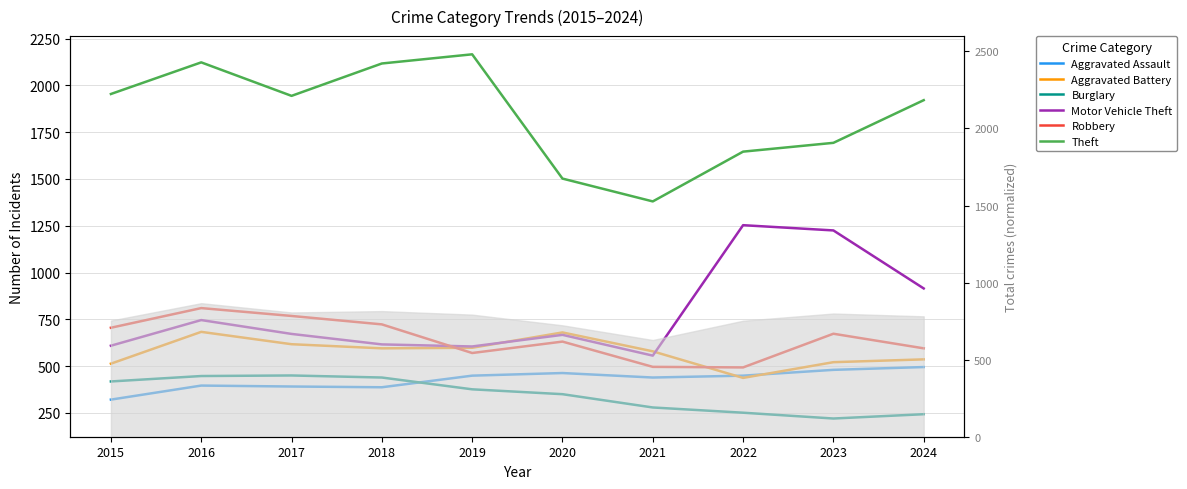

Is this an area chart (filled region under the line)?

No